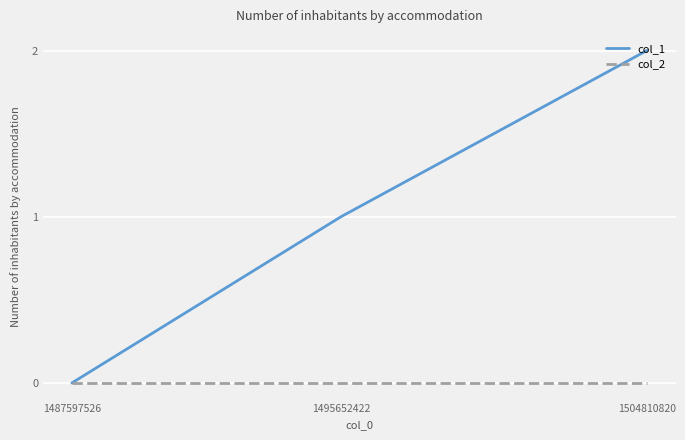

What is the difference between the highest and lowest values at 1504810820?

2